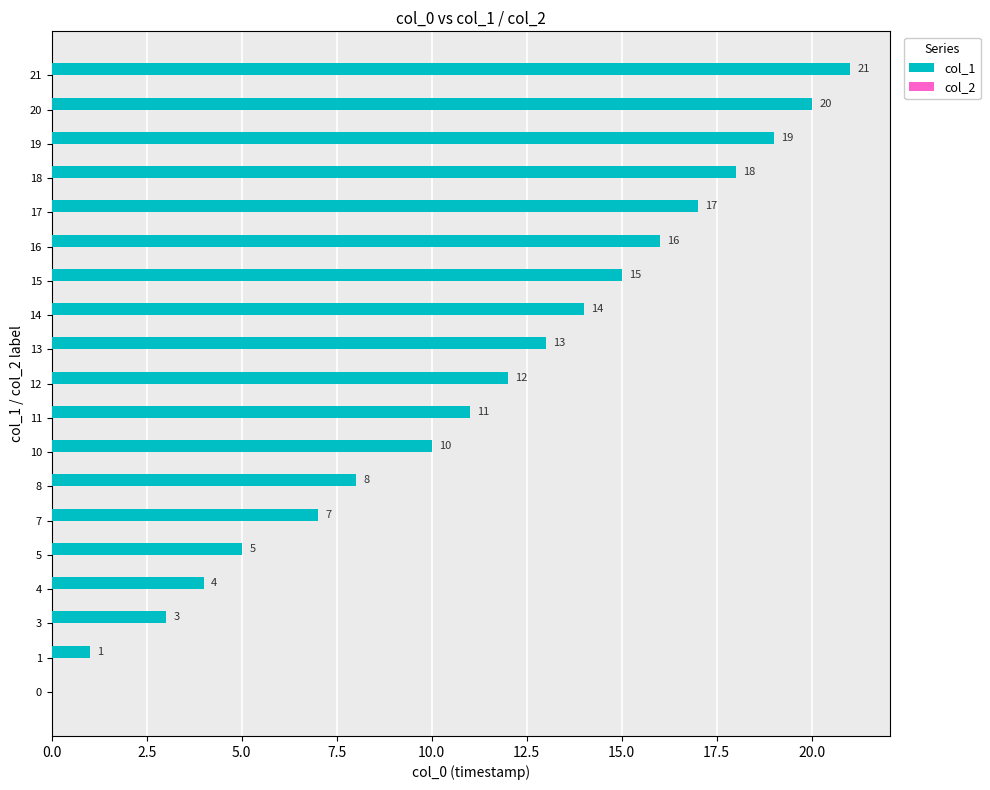

At which label is the value closest to 10?

10